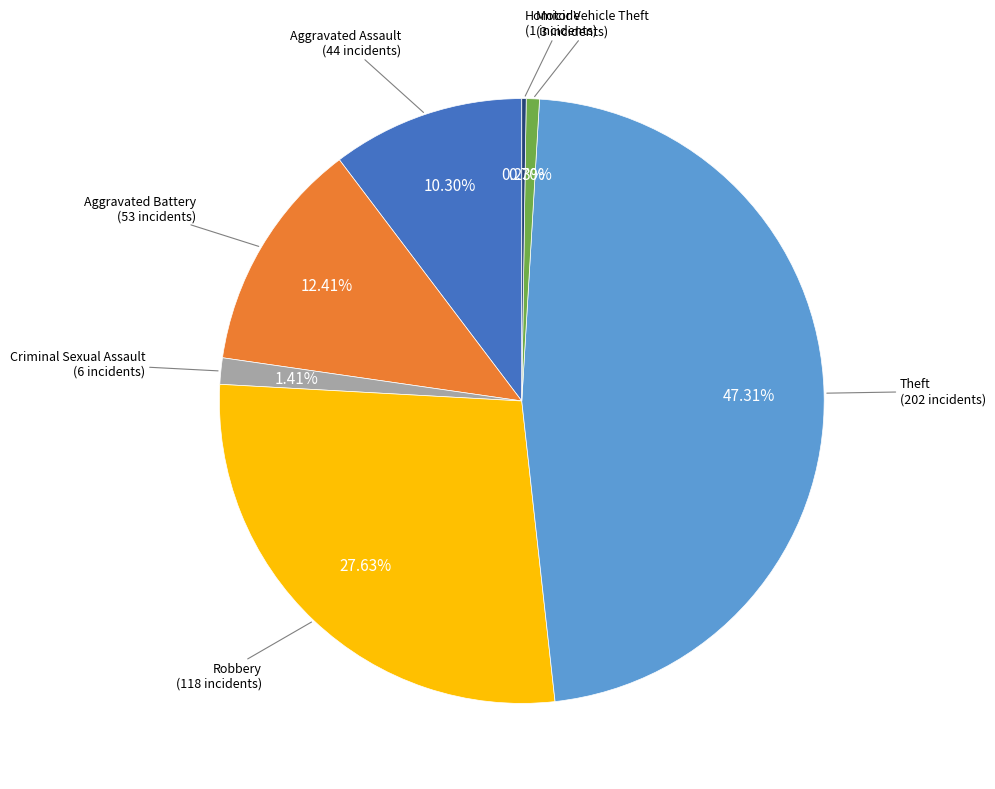

Is there any slice that represents more than half of the pie?

No